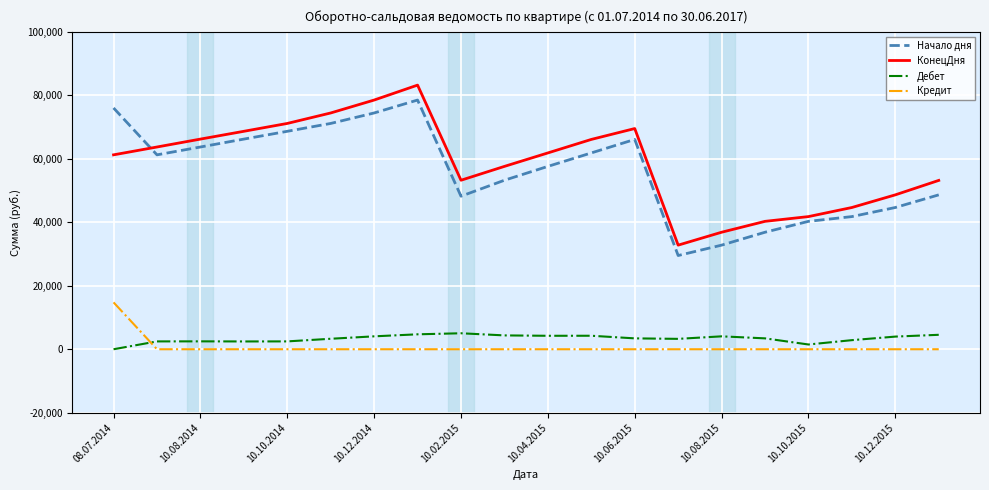

True or false: Дебет and КонецДня intersect in this chart.

False